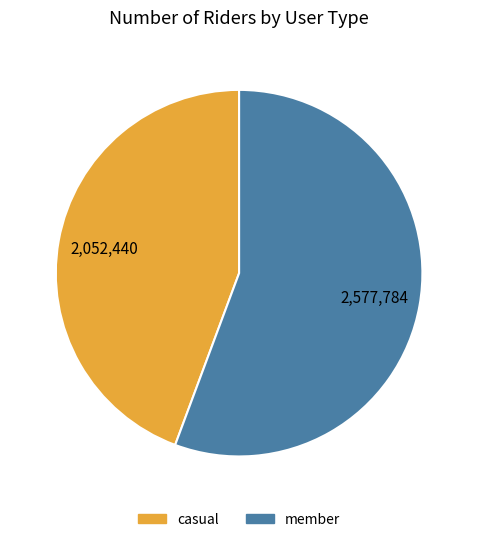

Approximately how many times larger is the value at member compared to casual?

1.3